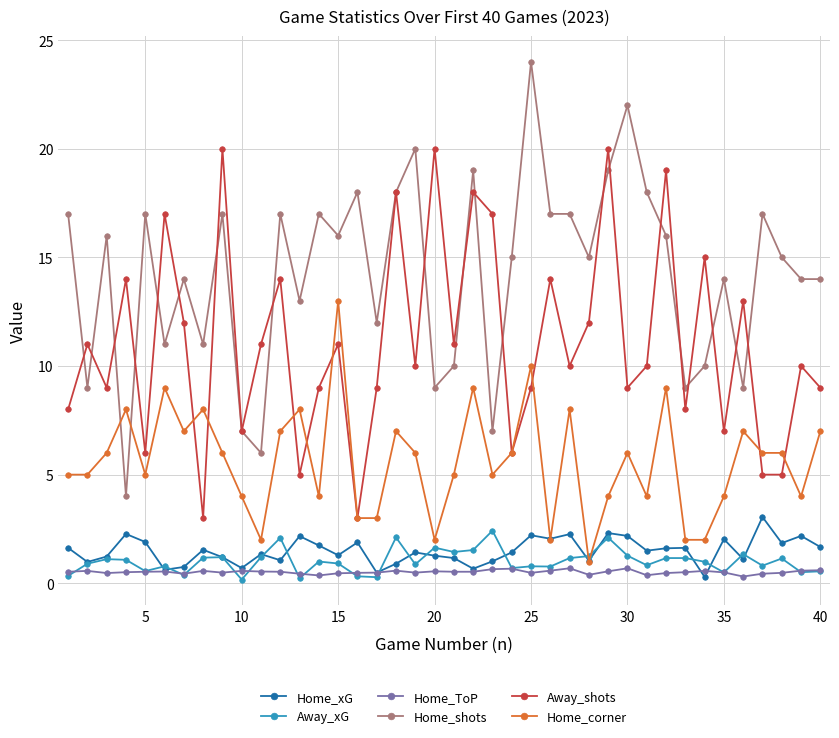

True or false: Home_corner has more than 1 interior local peaks.

True